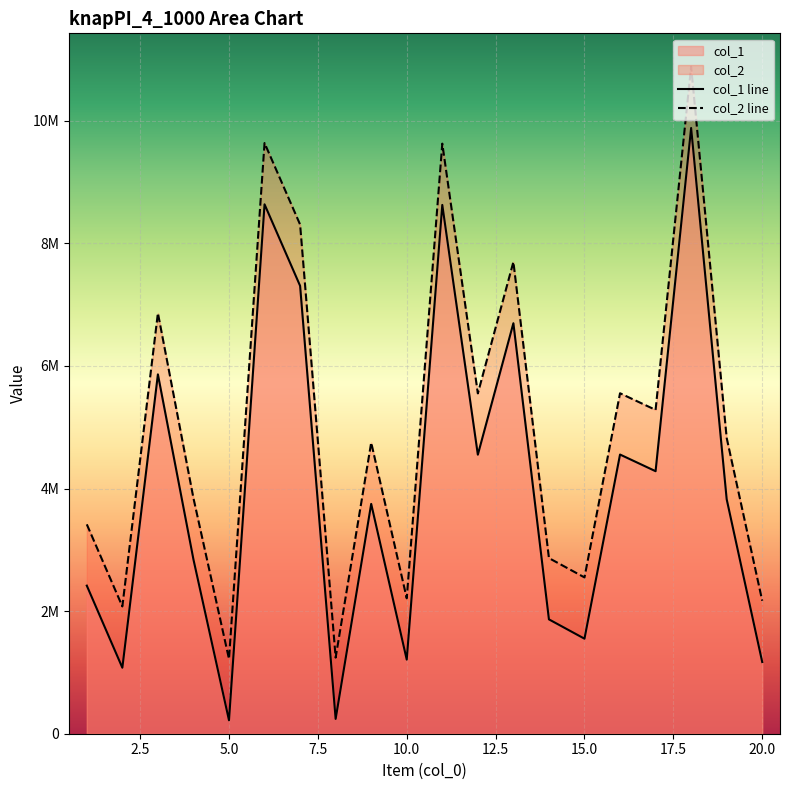

What is the approximate value of col_1 at 5?

219357